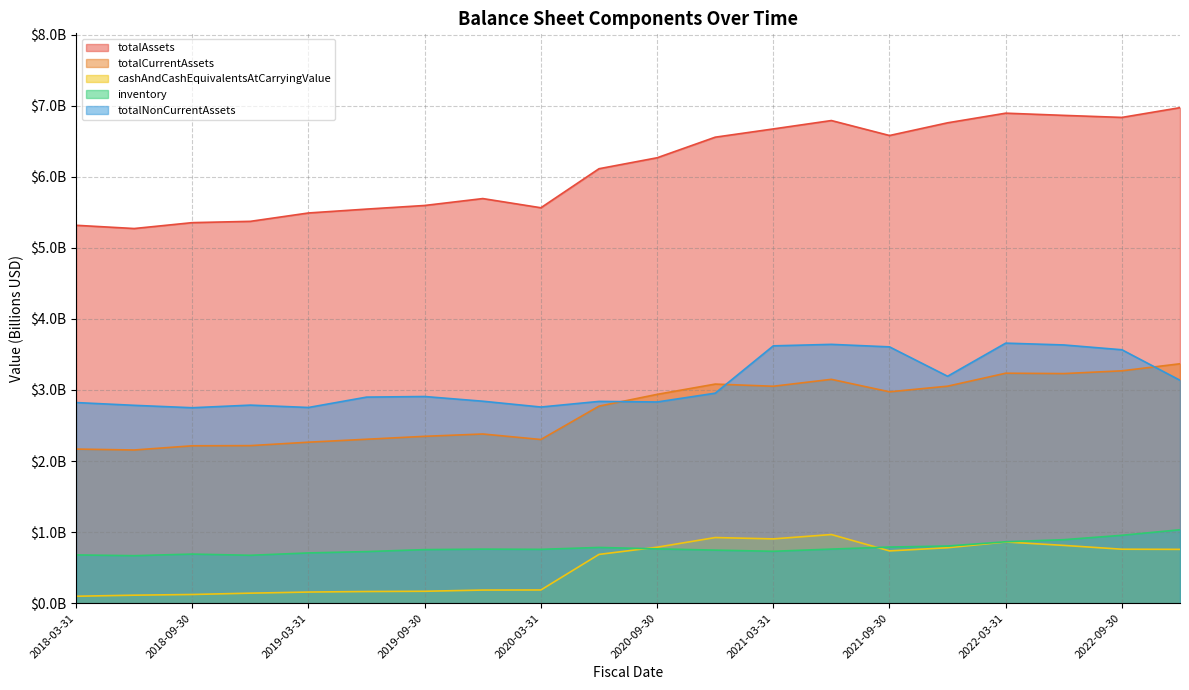

Which series has the largest total across all categories?

totalAssets